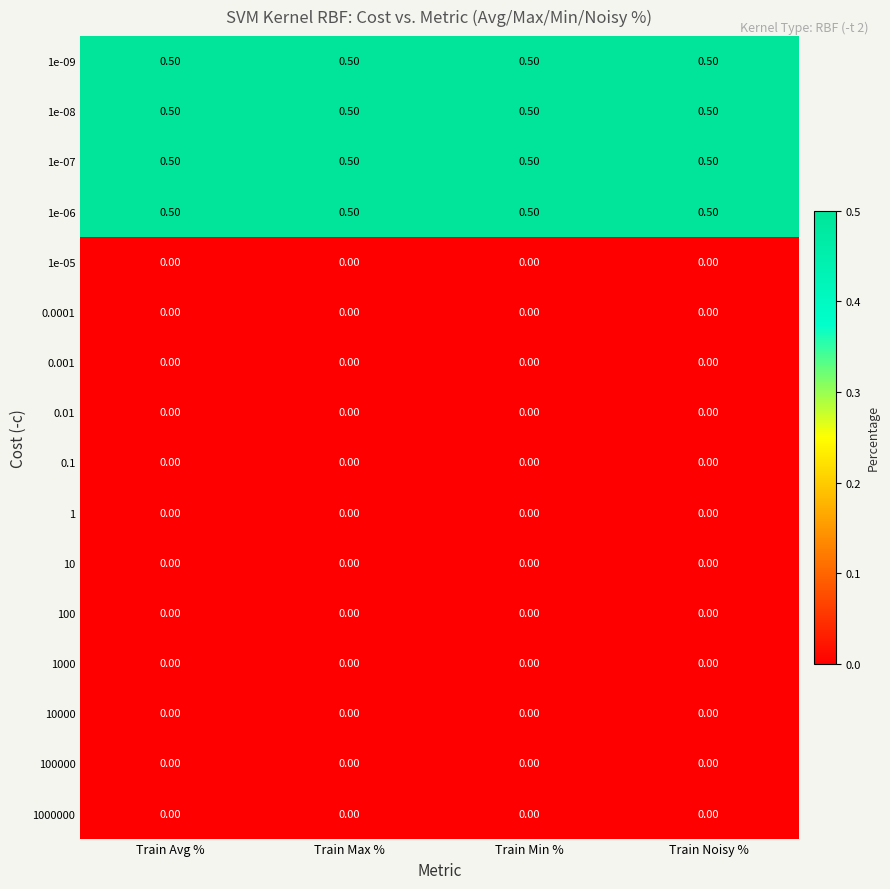

What is the spread (max minus min) of values at Train Max %?

0.5